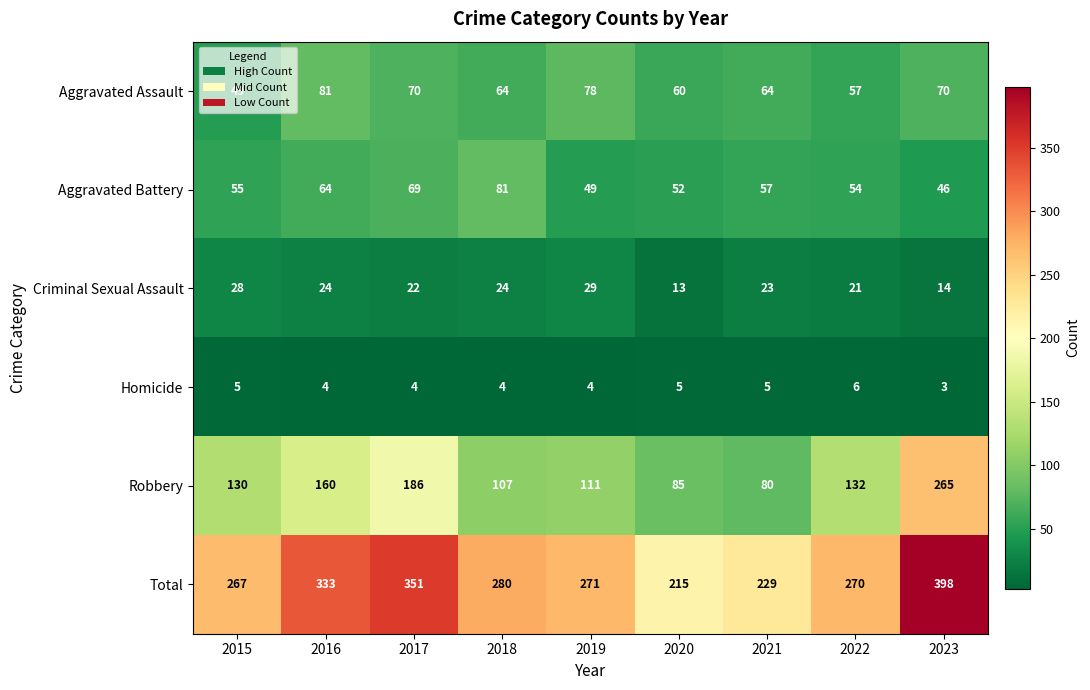

What is the difference between the second highest and second lowest values in the Robbery series?

101